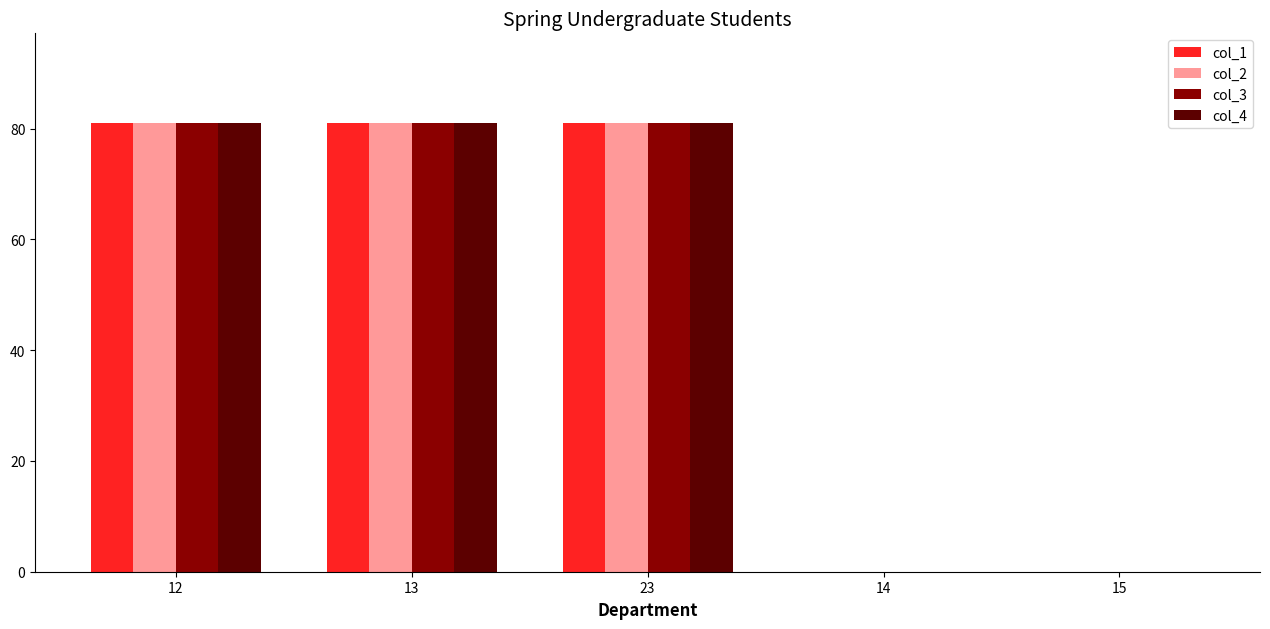

What are all the series names shown in the legend?

col_1, col_2, col_3, col_4